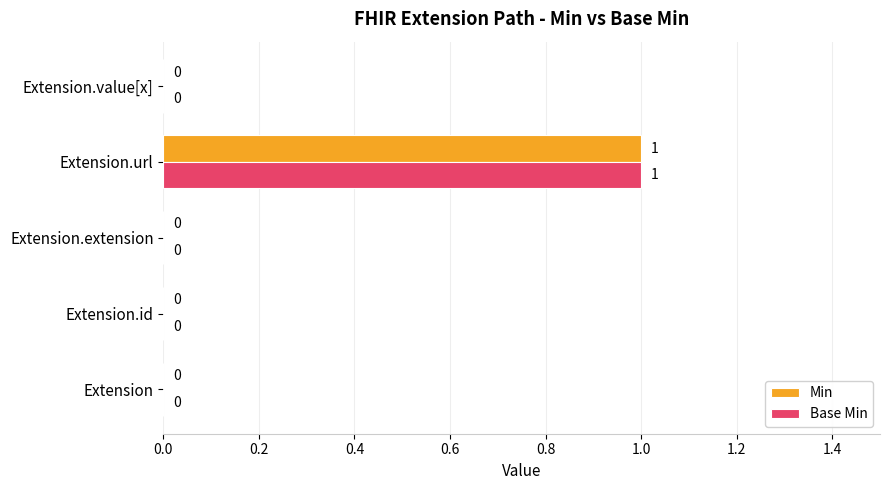

At which label does Min reach its peak?

Extension.url